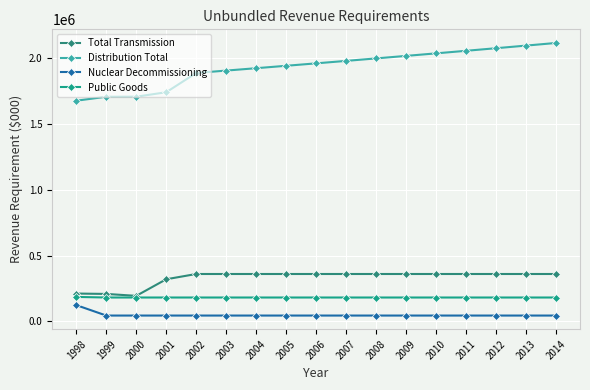

What is the sum of all Public Goods values?

3081304